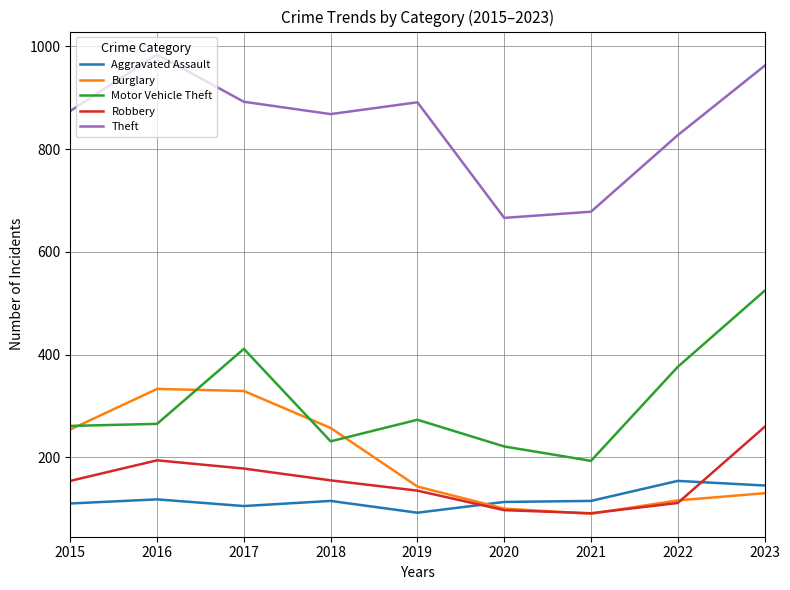

At which label is Motor Vehicle Theft closest to 358?

2022